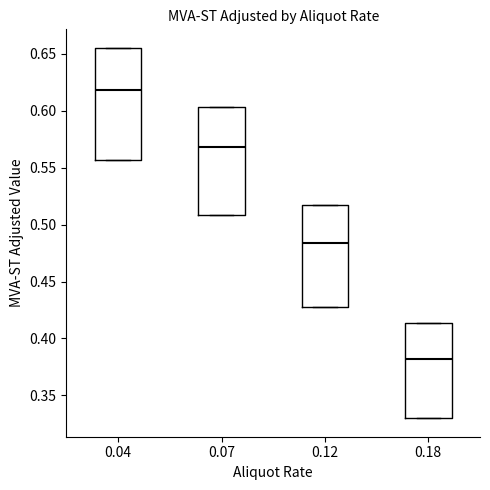

Reading left to right, transcribe this box plot: for each box, give where its median line is, the range the box spans, and where its two whiskers end, as read against the y-axis. The values are not printed on the chart, so give them approximately, as read against the axis.

0.04: median 0.620, box 0.555 to 0.655, whiskers 0.555 to 0.655
0.07: median 0.570, box 0.510 to 0.605, whiskers 0.510 to 0.605
0.12: median 0.485, box 0.425 to 0.515, whiskers 0.425 to 0.515
0.18: median 0.380, box 0.330 to 0.415, whiskers 0.330 to 0.415